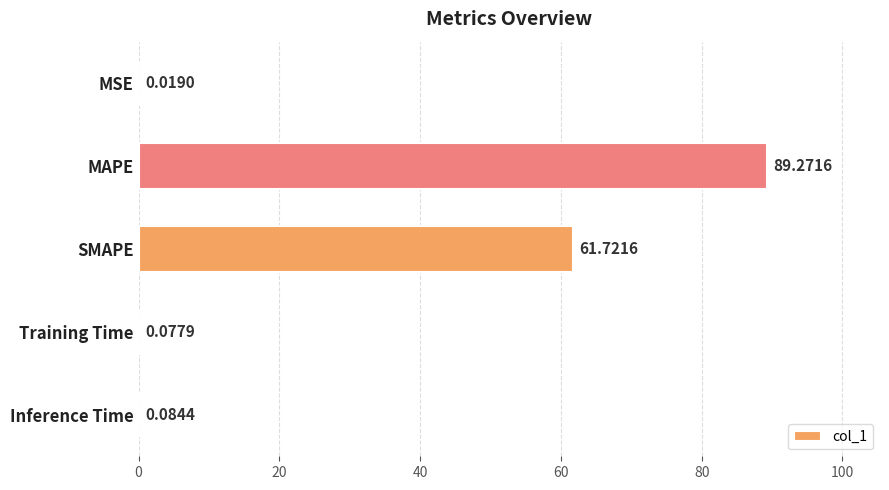

Which label corresponds to the largest value in the chart?

MAPE